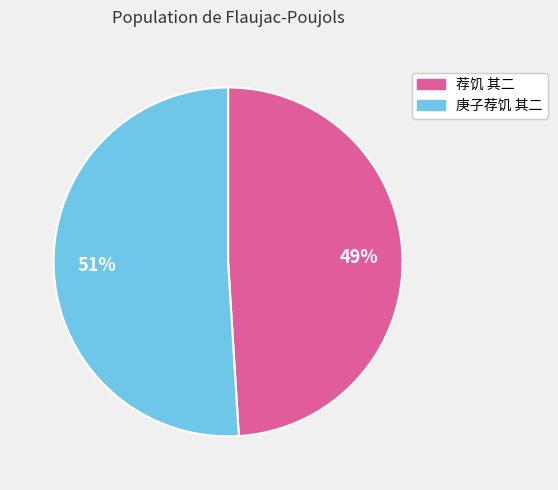

Is there any slice that represents more than half of the pie?

Yes